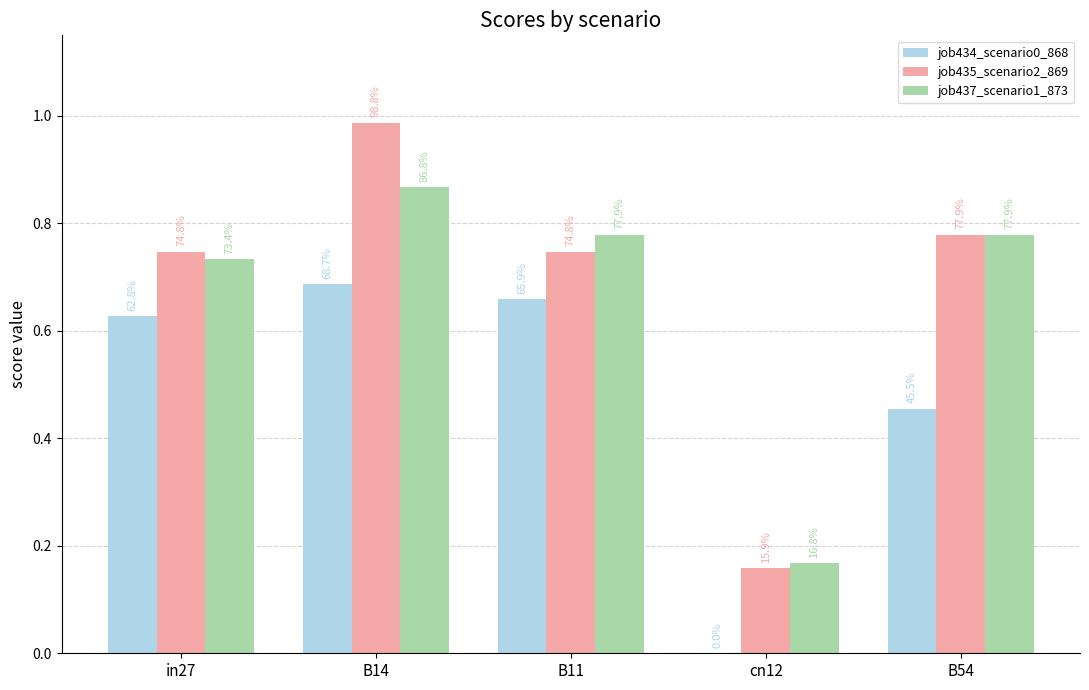

Does the chart contain stacked bars?

No